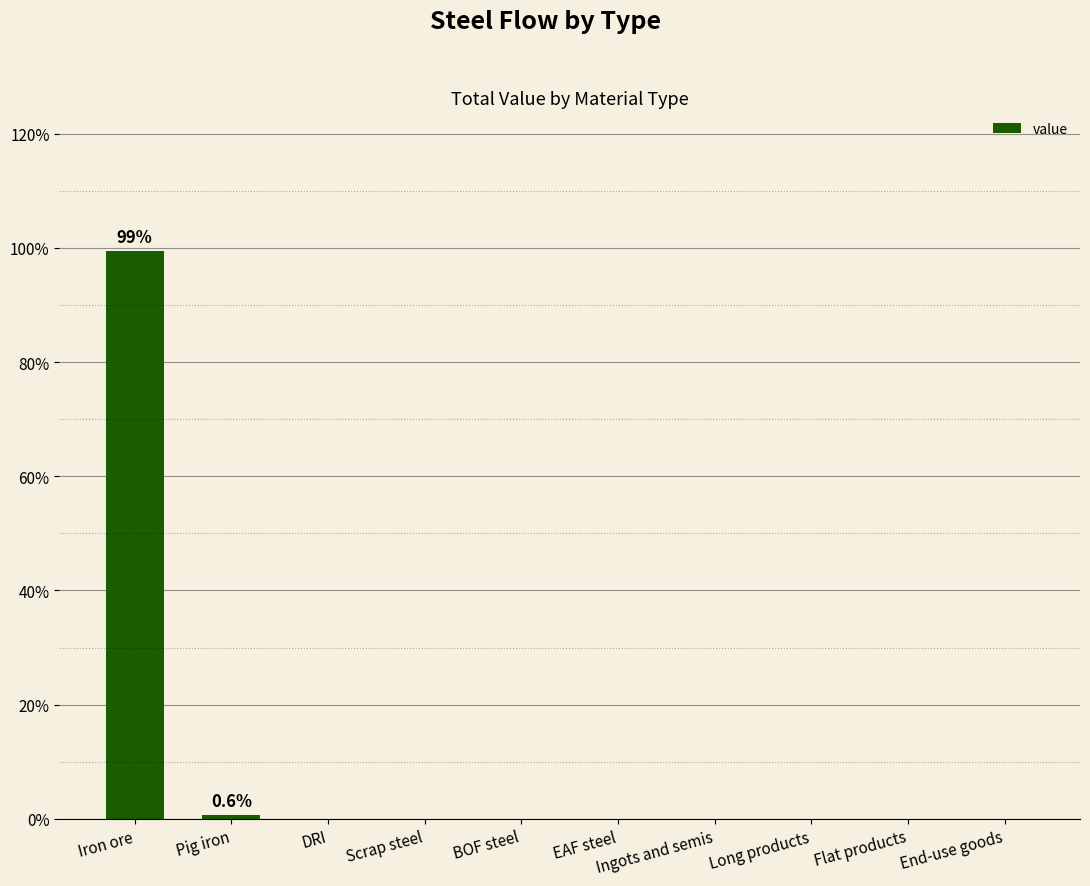

How many categories are shown in the chart?

10